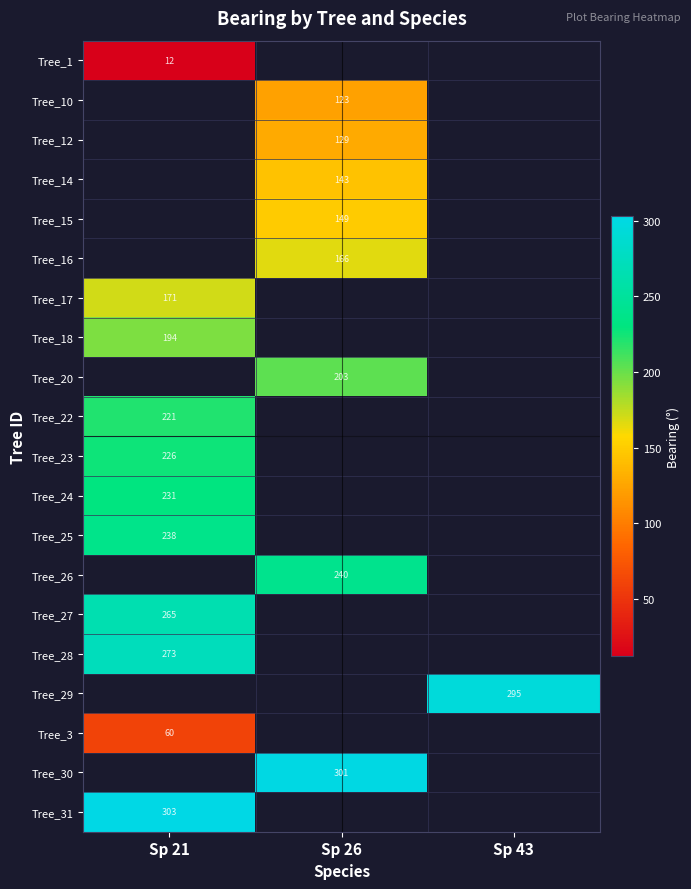

At how many categories does at least one series exceed 254?

3